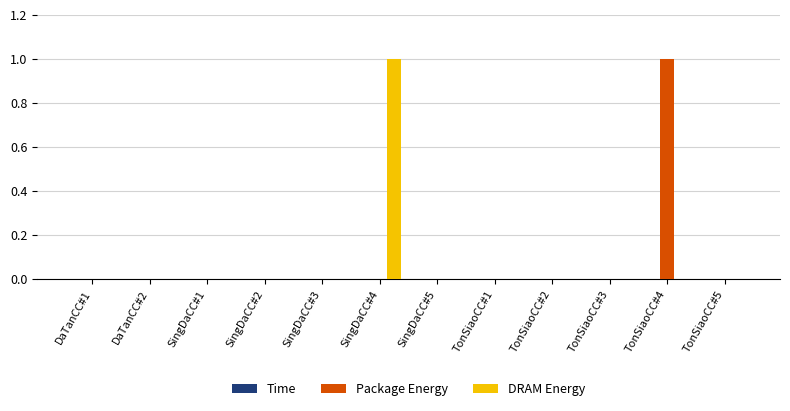

Is the value of Package Energy at TonSiaoCC#4 greater than the value of DRAM Energy at TonSiaoCC#3?

Yes